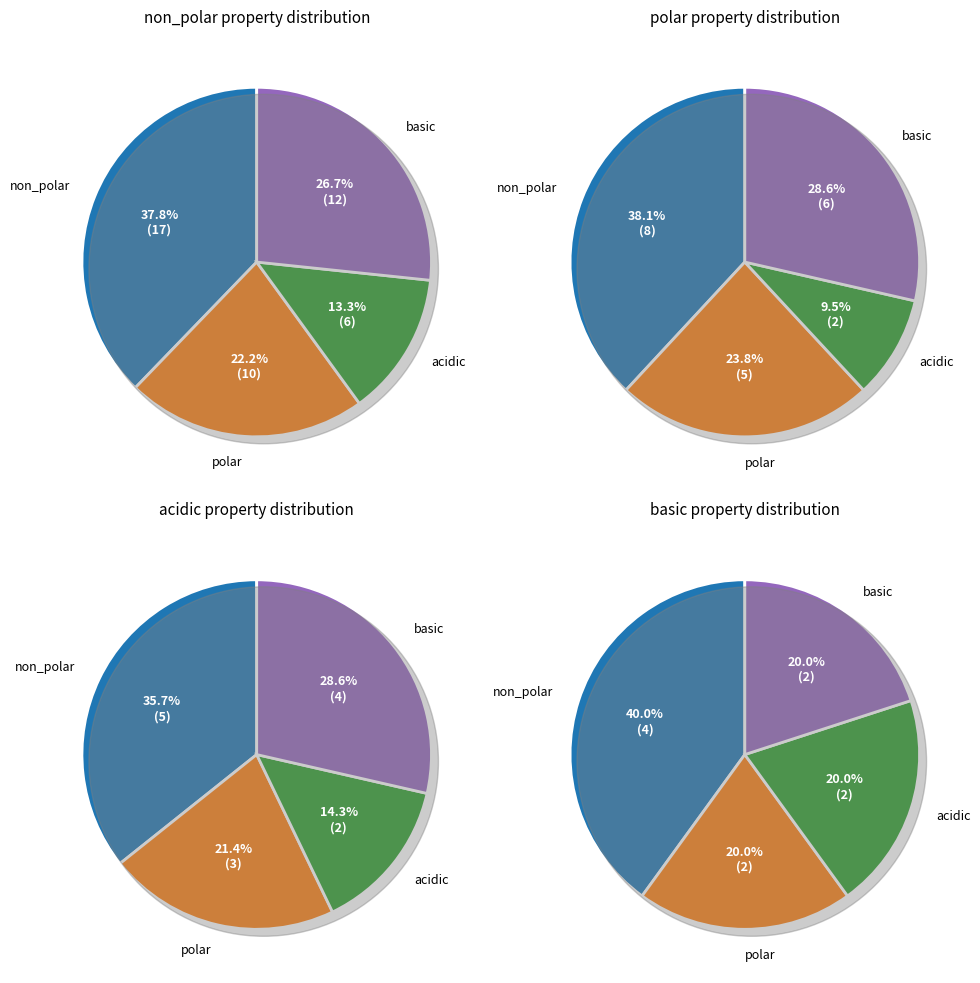

Which category has the biggest portion of the pie?

non_polar